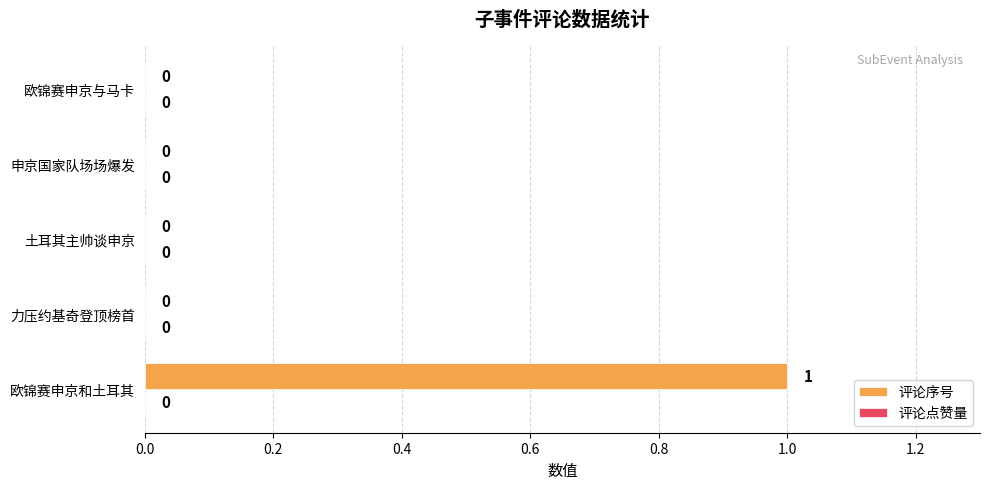

Reading bottom to top, extract all data points from this chart.

欧锦赛申京和土耳其=1	力压约基奇登顶榜首=0	土耳其主帅谈申京=0	申京国家队场场爆发=0	欧锦赛申京与马卡=0